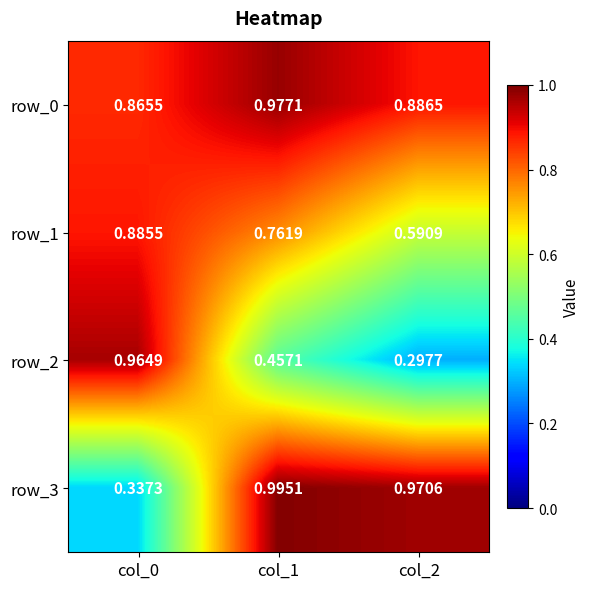

Which category has the lowest value in the row_3 series?

col_0